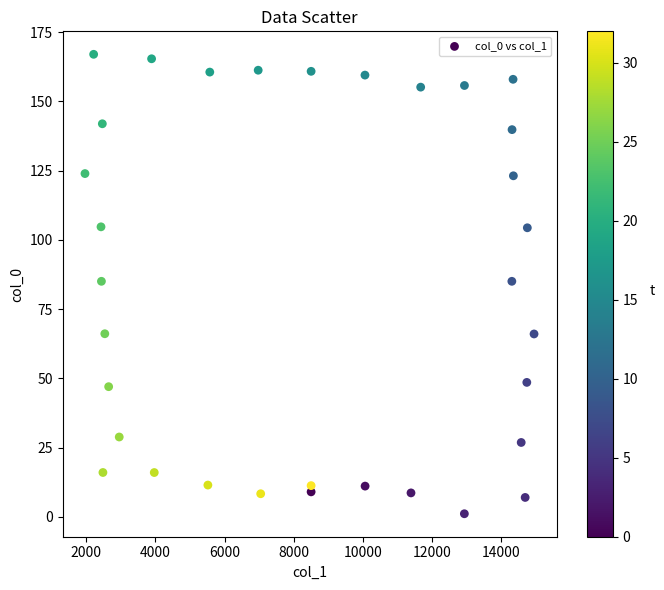

What is the range of Y values (max minus min)?

165.9